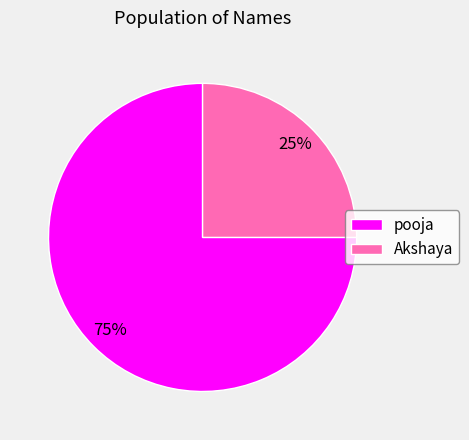

To the nearest percent, what is the combined percentage of pooja and Akshaya?

100%